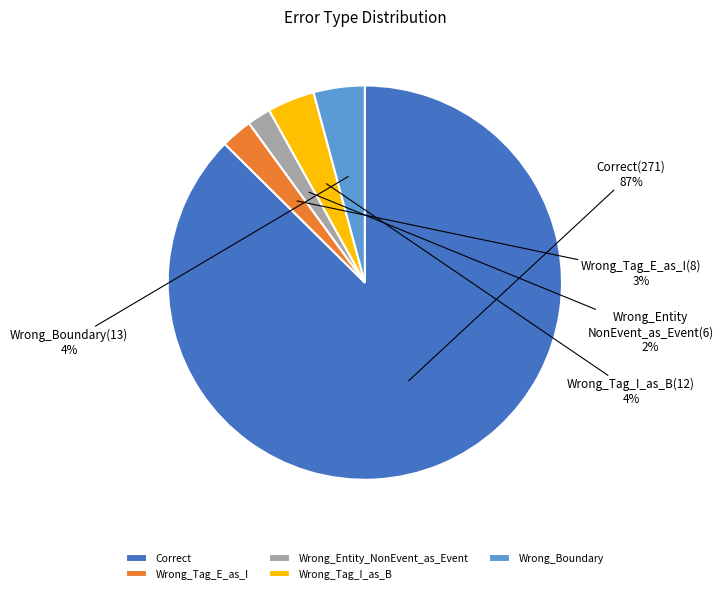

Count the number of slices in the pie.

5